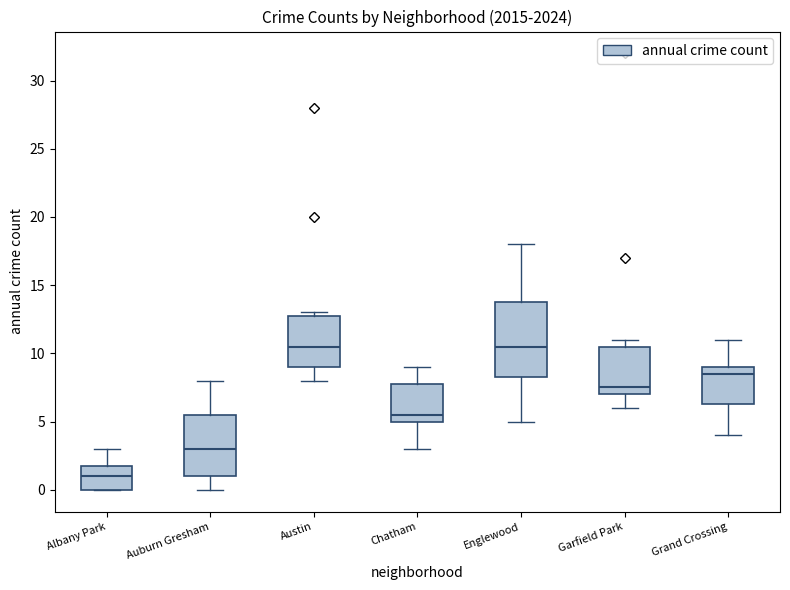

Where does the lower whisker of the box for Auburn Gresham end on the y-axis? The values are not printed on the chart, so give them approximately, as read against the axis.

0.0